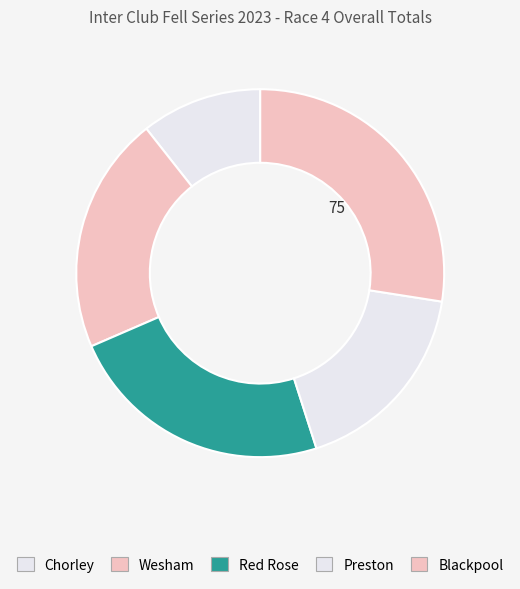

The Red Rose slice represents 37% of the pie. True or false?

False